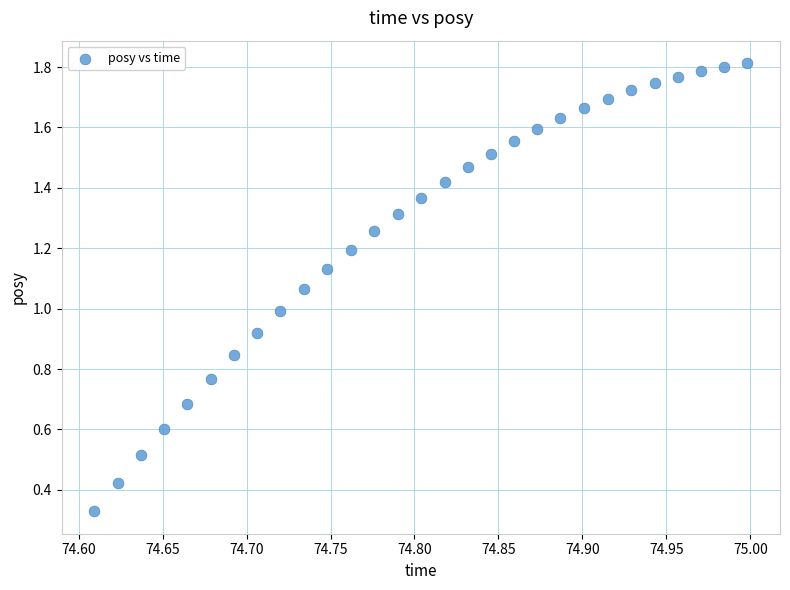

How many points are shown in the scatter plot?

29